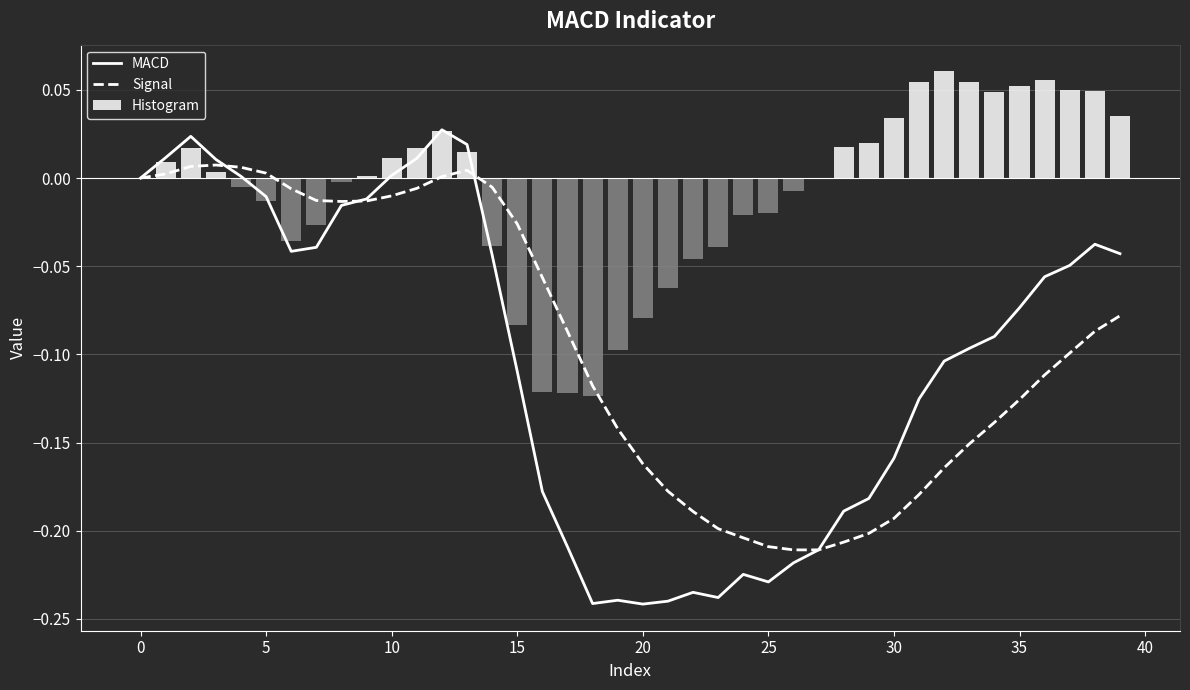

Is it true that Histogram equals 0.0 at 38?

True